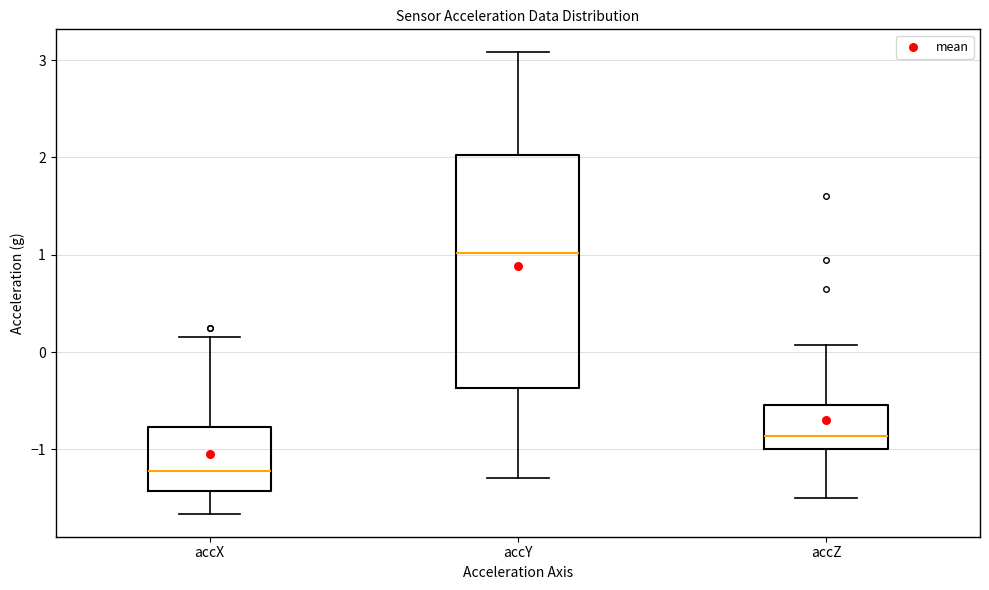

Which box has the highest median line?

accY